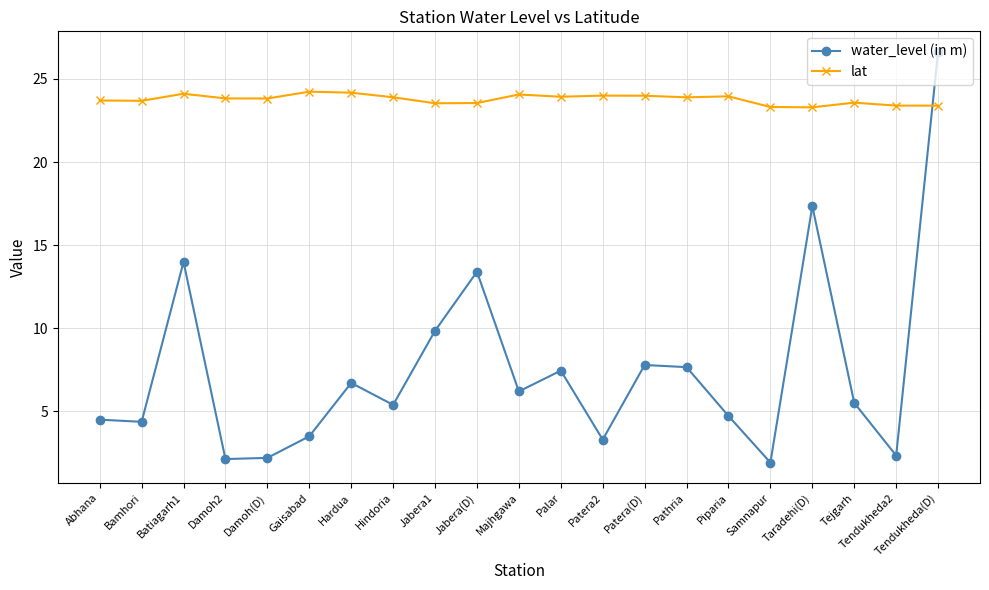

What is the sum of the lat values at Jabera1 and Pathria?

47.4